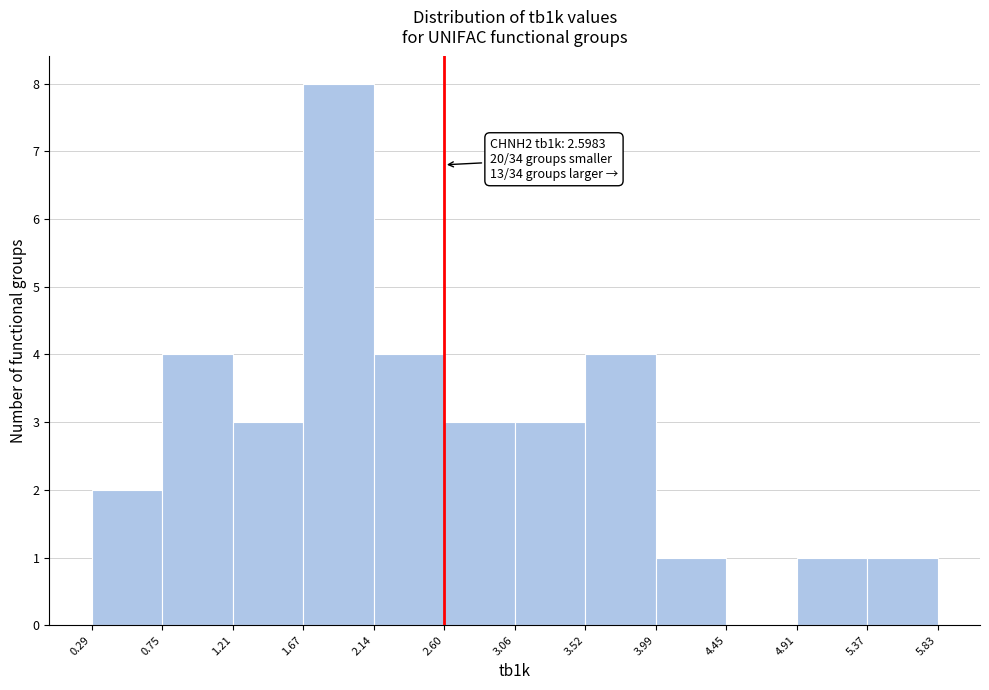

Which range on the x-axis has the tallest bar?

1.67 to 2.14